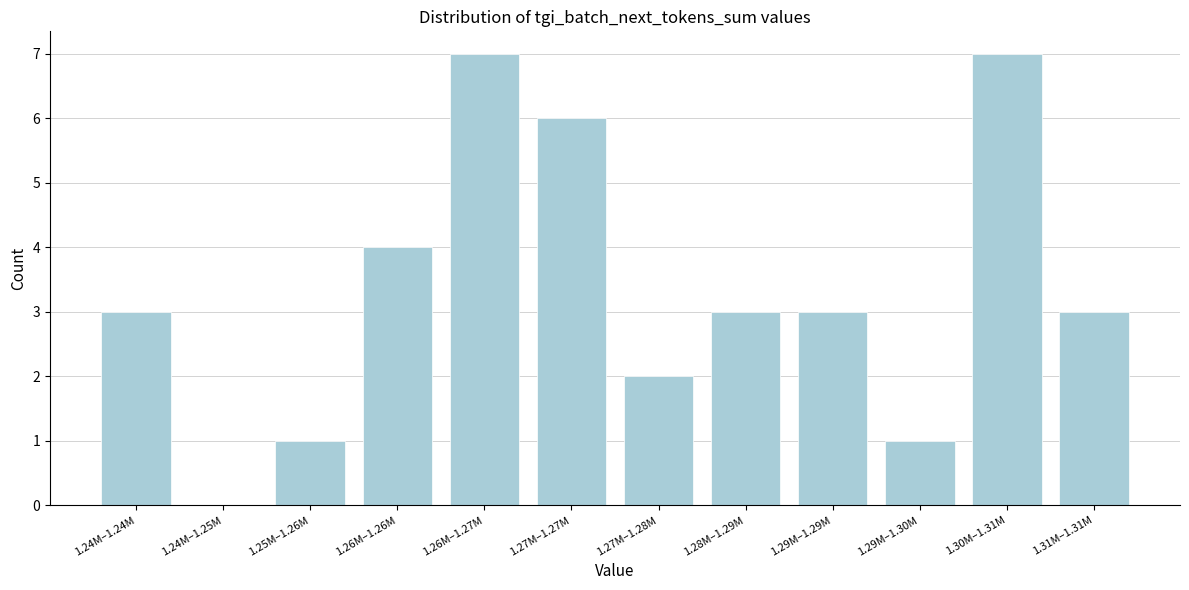

Reading left to right, list all the values displayed in this chart.

1.24M–1.24M=3	1.24M–1.25M=0	1.25M–1.26M=1	1.26M–1.26M=4	1.26M–1.27M=7	1.27M–1.27M=6	1.27M–1.28M=2	1.28M–1.29M=3	1.29M–1.29M=3	1.29M–1.30M=1	1.30M–1.31M=7	1.31M–1.31M=3